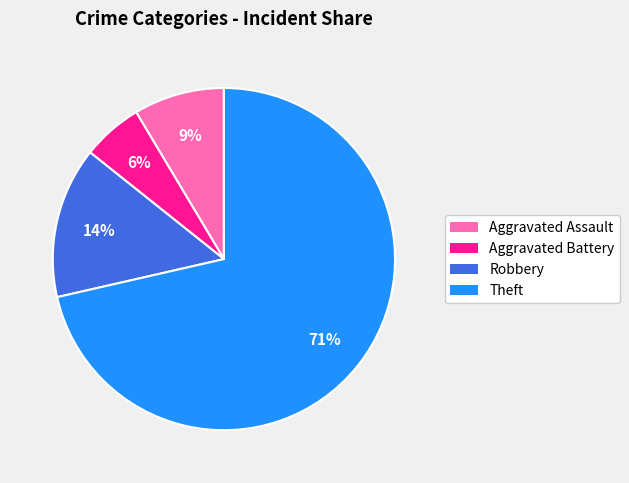

To the nearest percent, what is the average slice percentage?

25%